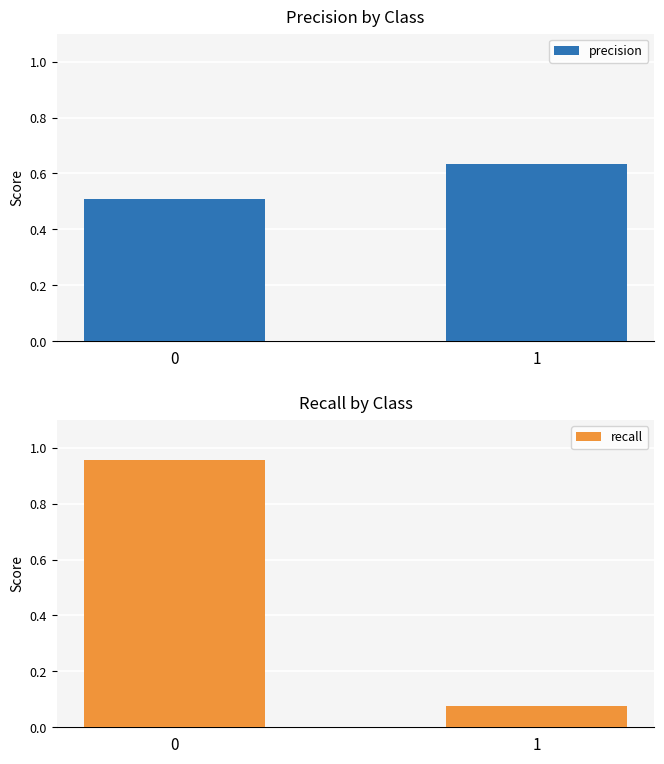

What is the difference between the highest and lowest values at 0?

0.4